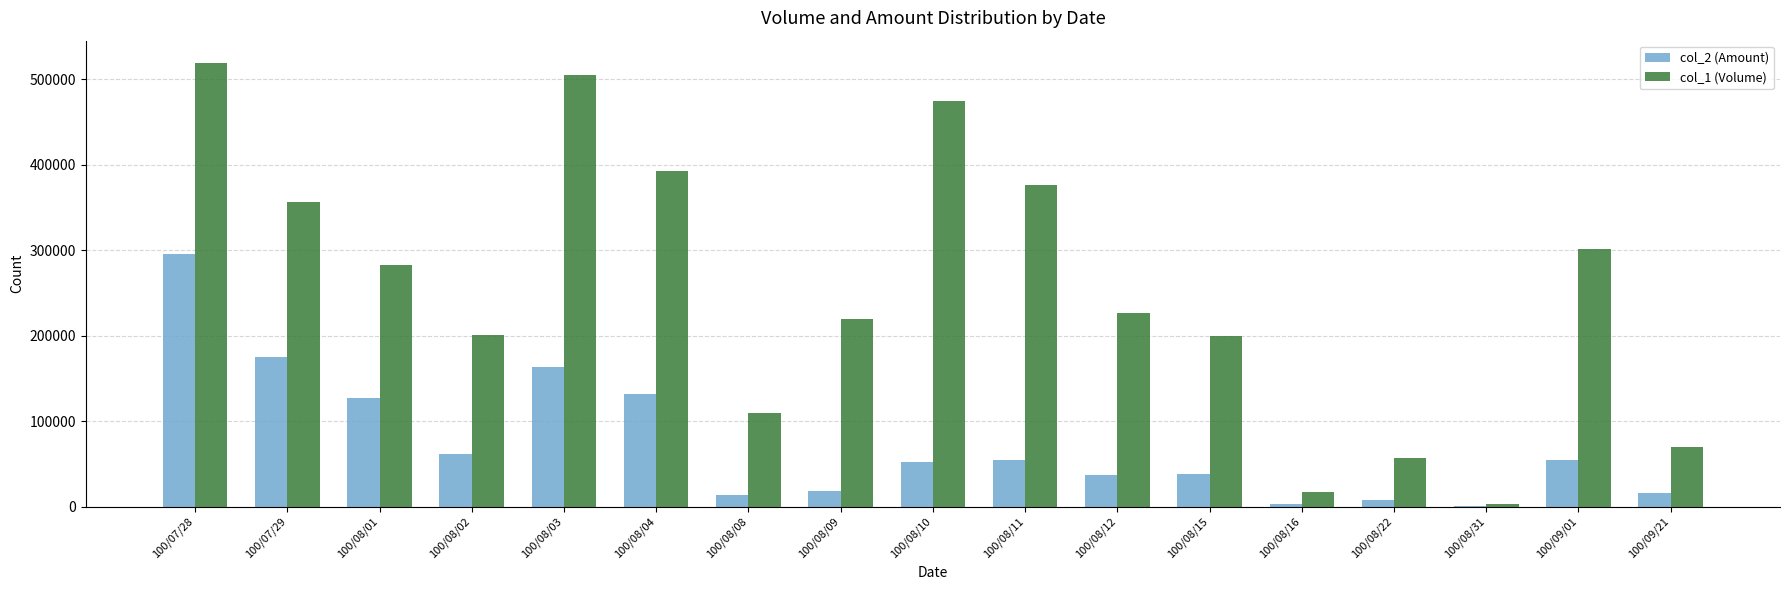

Is the value of col_2 (Amount) at 100/08/03 greater than the value of col_1 (Volume) at 100/09/21?

Yes